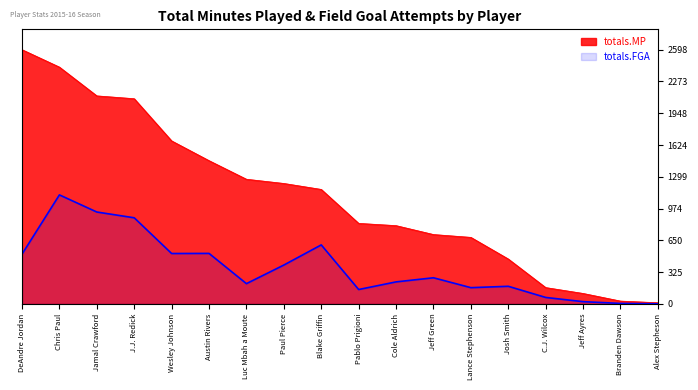

What is the smallest value displayed?

1